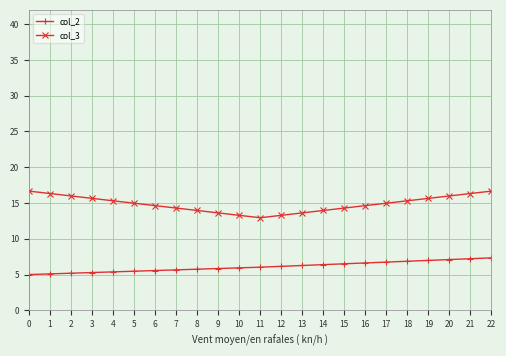

What is the value of the col_3 point at the 13th from the left?

13.3